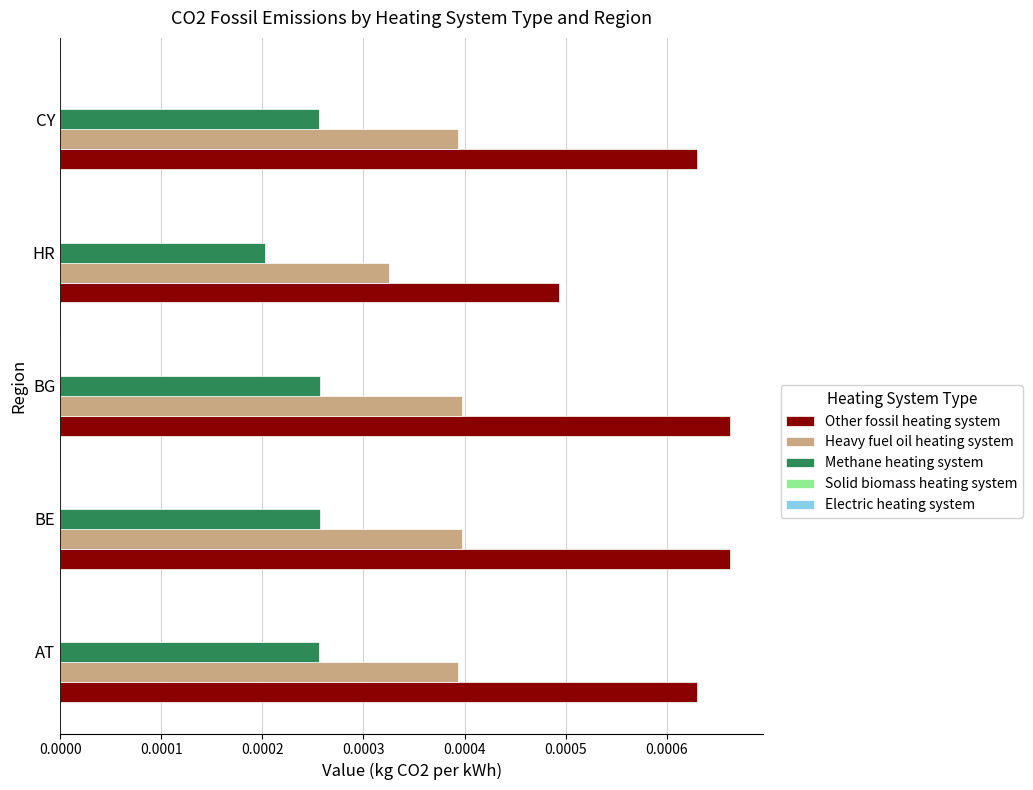

At how many categories does at least one series exceed 0?

5